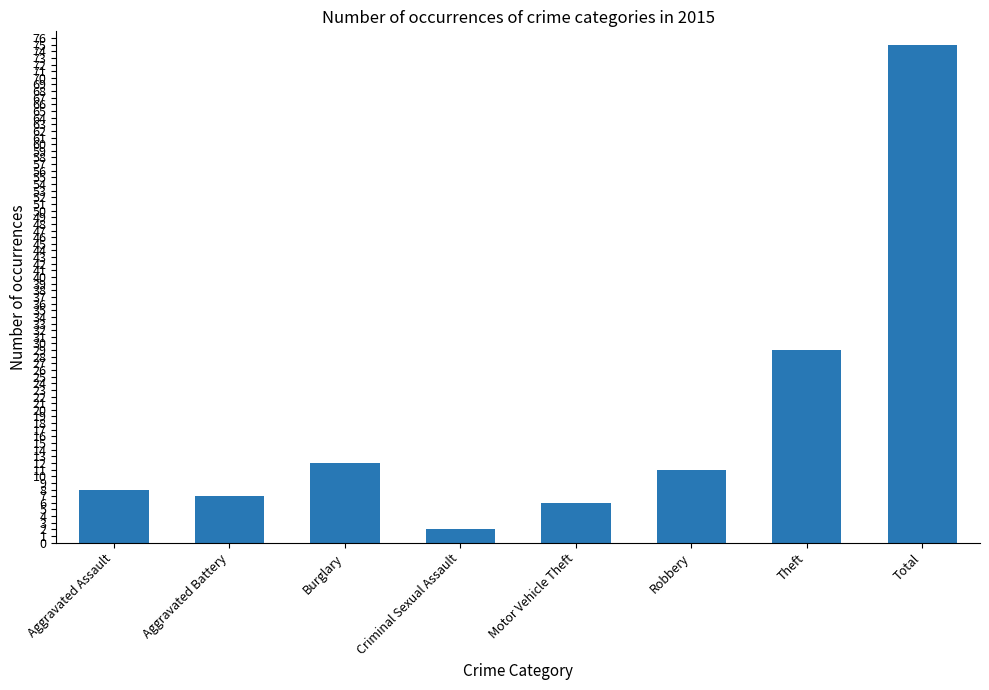

What is the label of the 2nd bar from the left?

Aggravated Battery